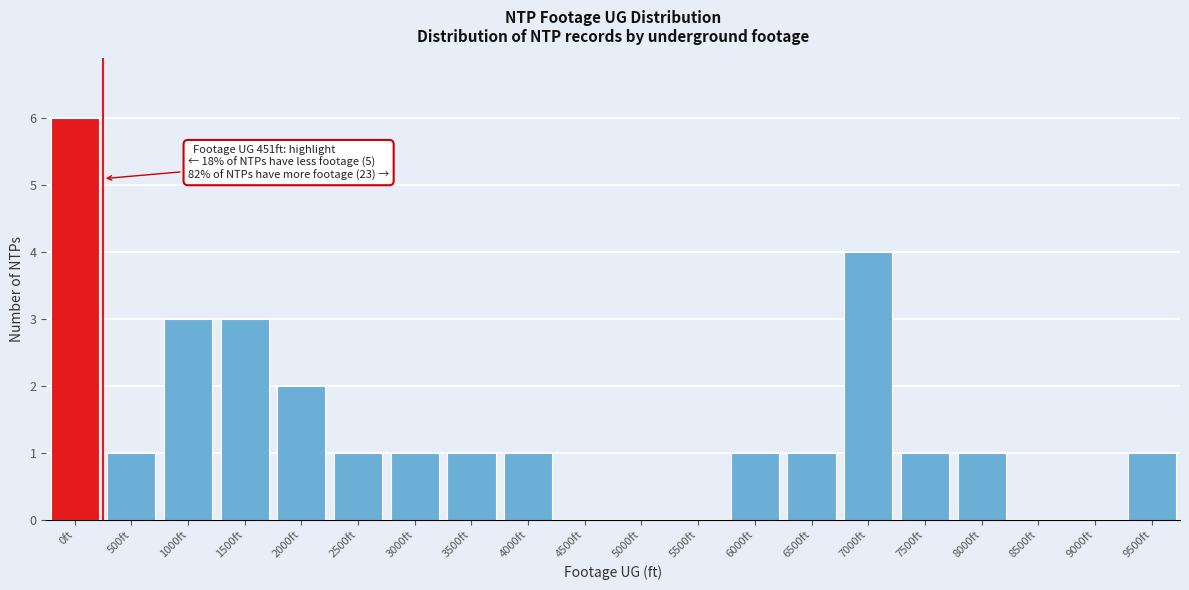

Reading left to right, transcribe all the data shown in this chart.

0ft=6	500ft=1	1000ft=3	1500ft=3	2000ft=2	2500ft=1	3000ft=1	3500ft=1	4000ft=1	4500ft=0	5000ft=0	5500ft=0	6000ft=1	6500ft=1	7000ft=4	7500ft=1	8000ft=1	8500ft=0	9000ft=0	9500ft=1